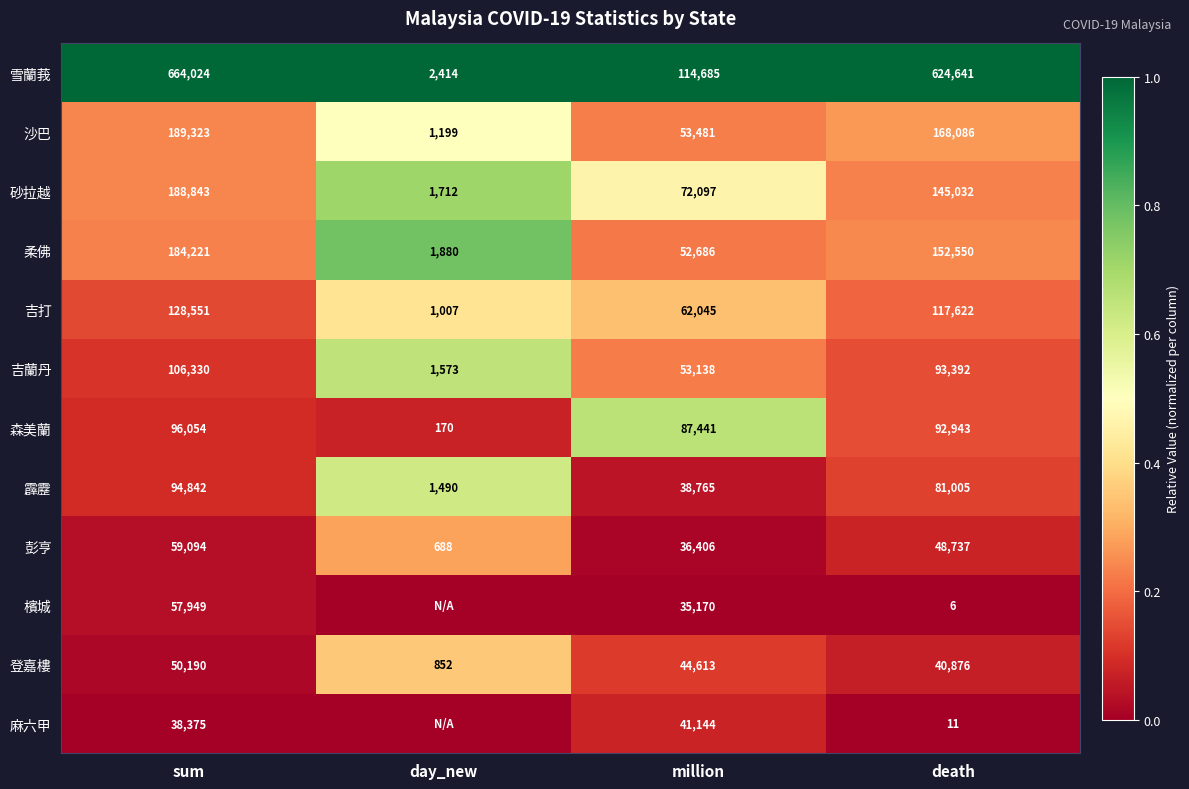

What is the minimum value for 柔佛?

1880